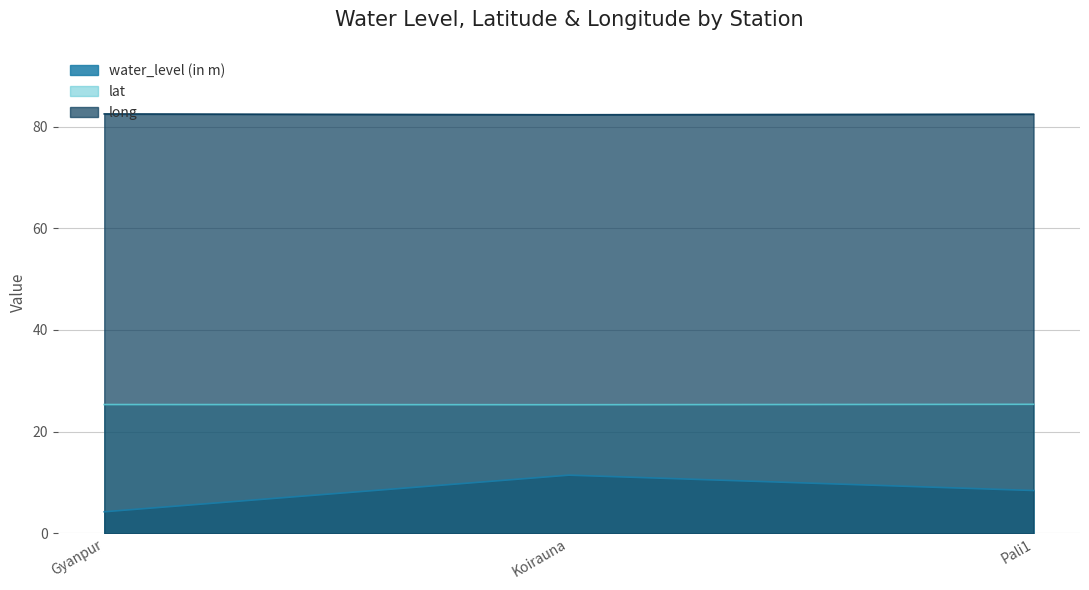

What is the label of the 3rd point from the left?

Pali1